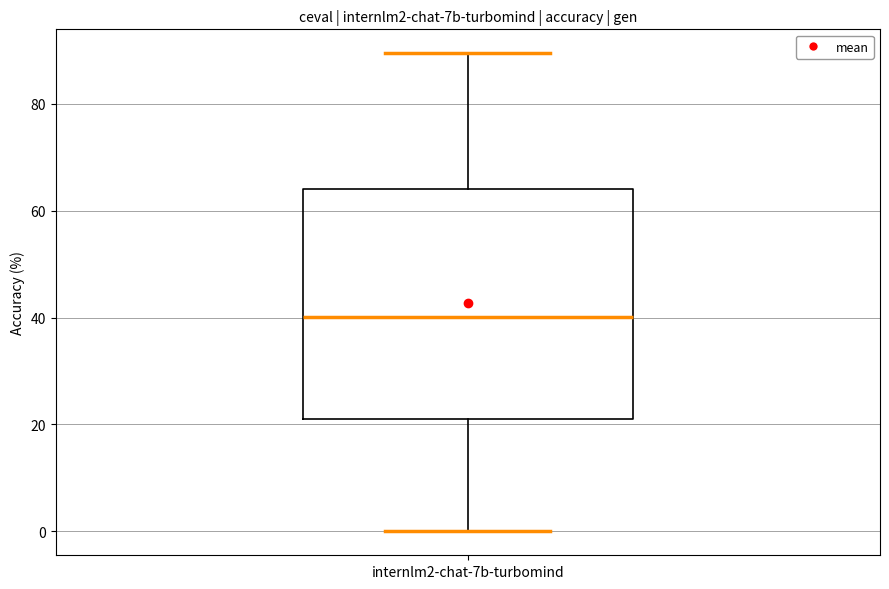

Read this box plot against the y-axis: the position of the median line, the range covered by the box, and the ends of both whiskers. The values are not printed on the chart, so give them approximately, as read against the axis.

median 40, box 22 to 64, whiskers 0 to 90